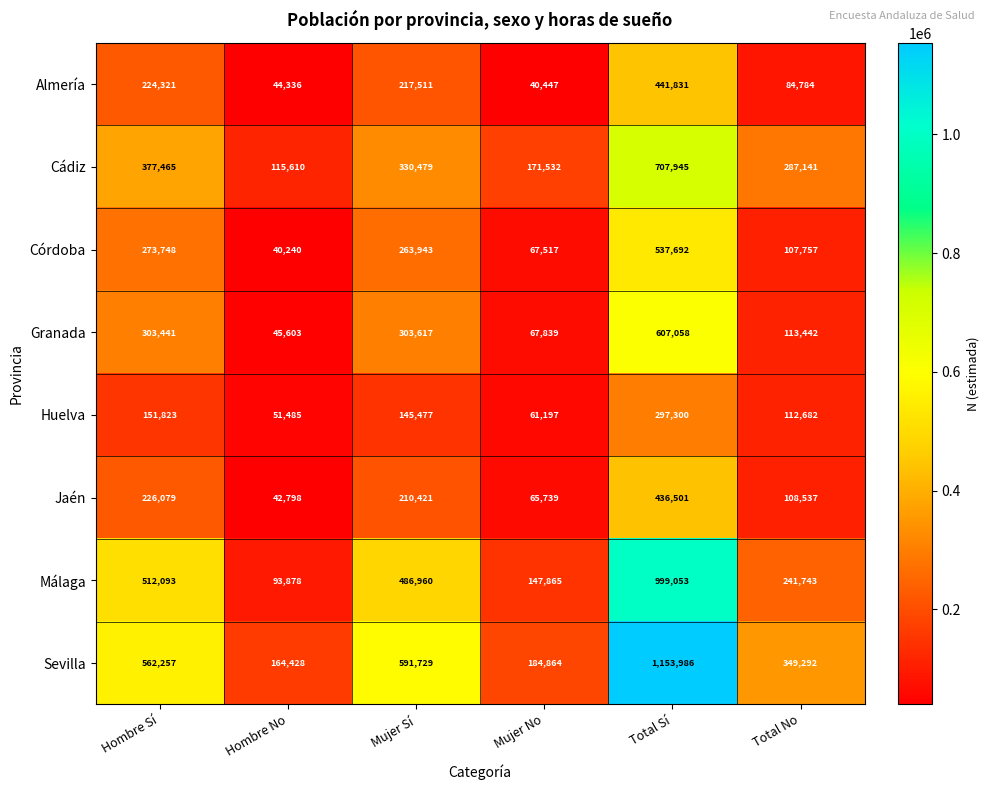

True or false: Huelva has a value of 74601 at Total No.

False